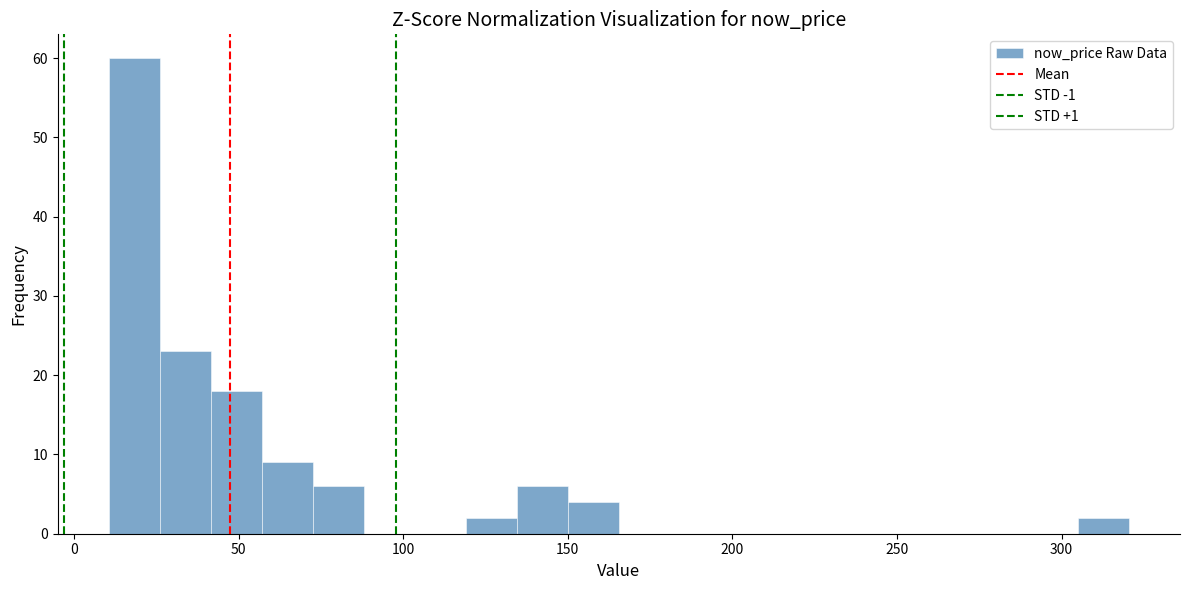

Around what value on the x-axis is the tallest bar? Give the approximate position of its centre, as read against the axis.

20